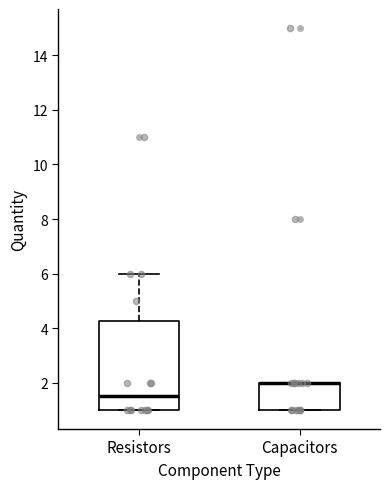

Where is the upper edge of the box for Capacitors on the y-axis? The values are not printed on the chart, so give them approximately, as read against the axis.

2.0